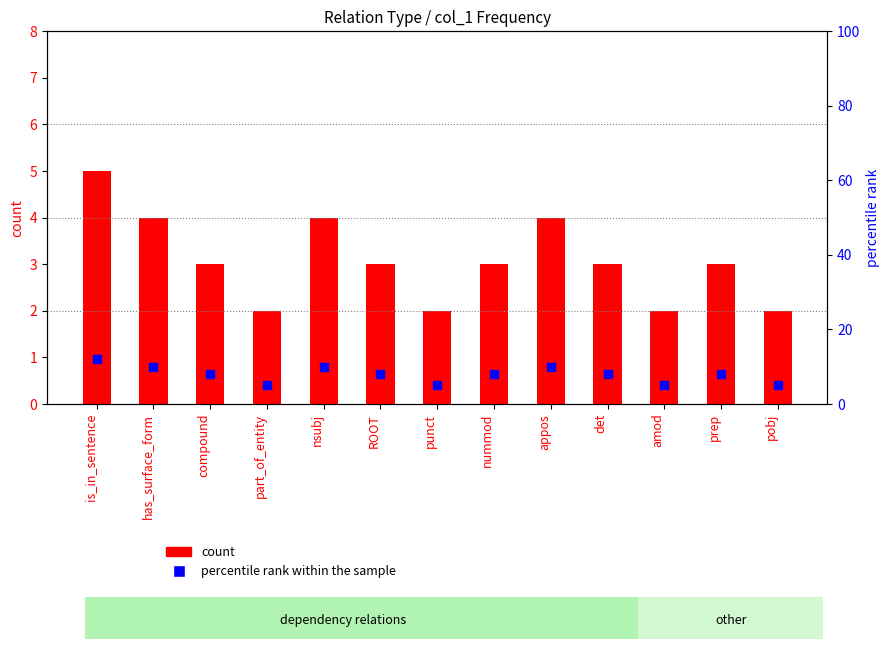

What is the total value across all series at ROOT?

11